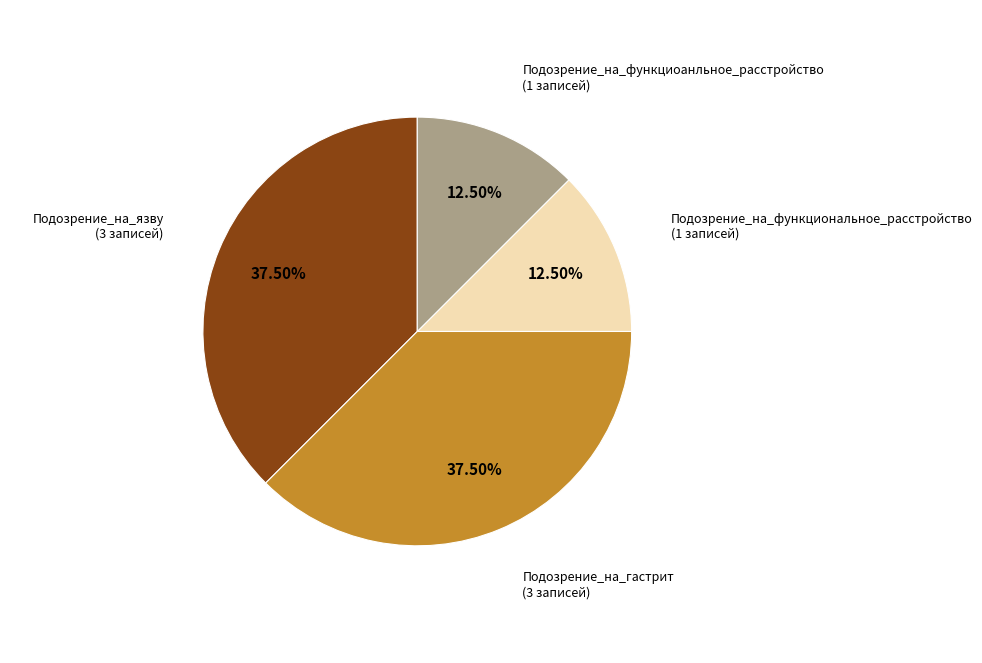

Is there any slice that represents more than half of the pie?

No